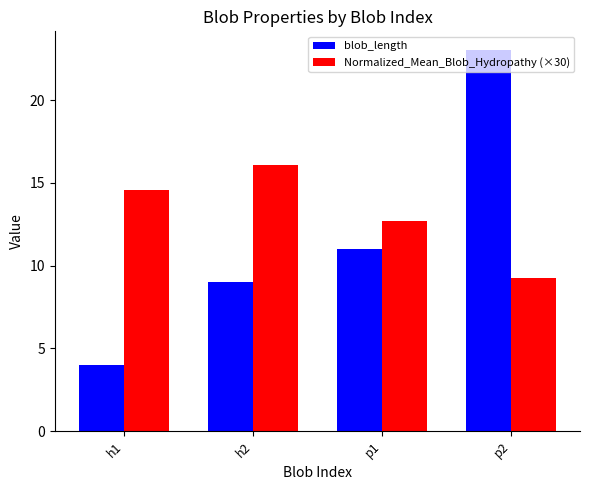

Are the bars grouped side by side (vs. stacked)?

Yes